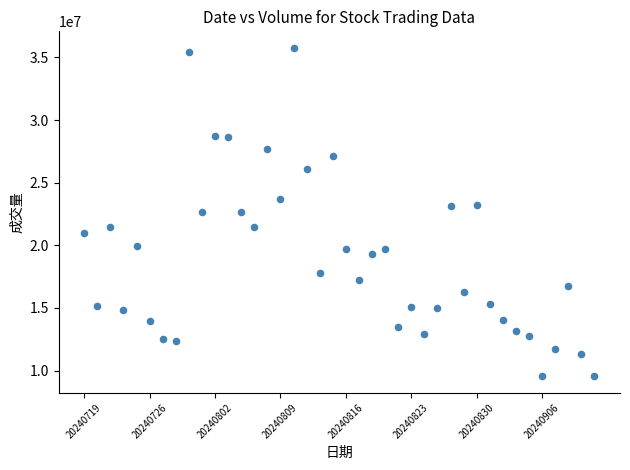

What is the range of Y values (max minus min)?

26227800